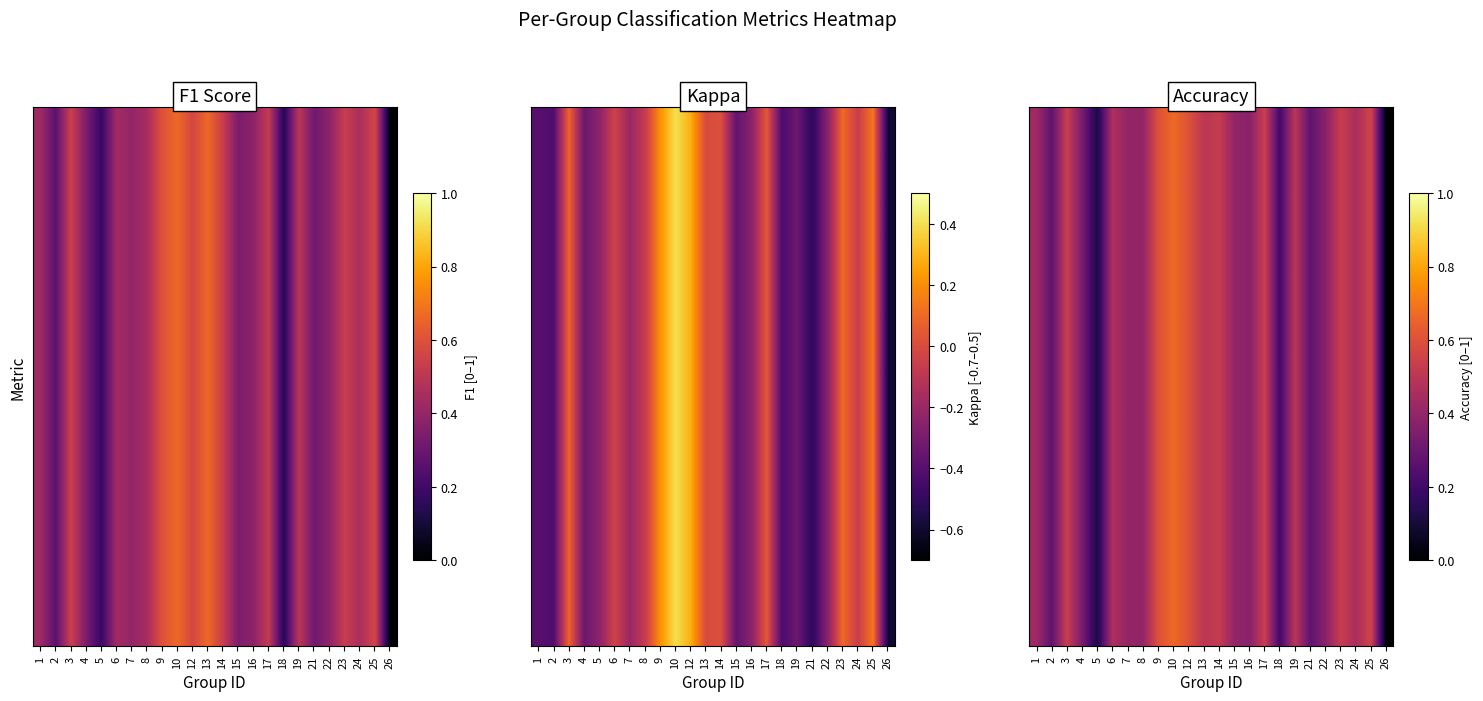

Reading left to right, list all the values displayed in this chart.

1=0.4	2=0.3	3=0.5	4=0.3	5=0.1	6=0.5	7=0.4	8=0.4	9=0.6	10=0.7	12=0.6	13=0.5	14=0.5	15=0.4	16=0.4	17=0.5	18=0.2	19=0.5	21=0.3	22=0.4	23=0.5	24=0.5	25=0.6	26=0.0